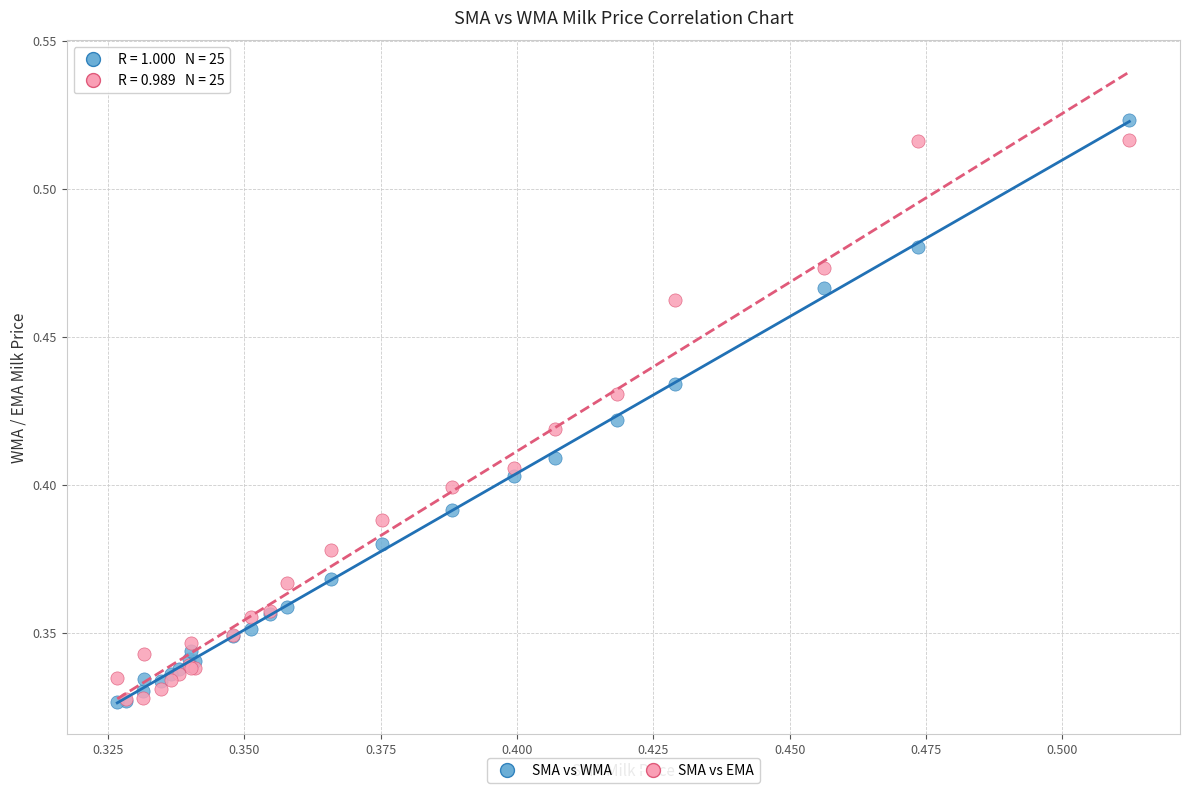

What are all the series names shown in the legend?

SMA vs WMA, SMA vs EMA